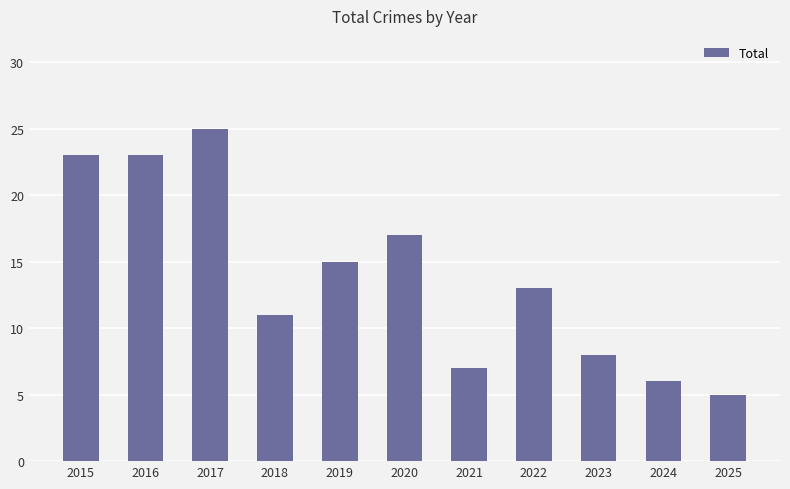

Read the value at 2019.

15